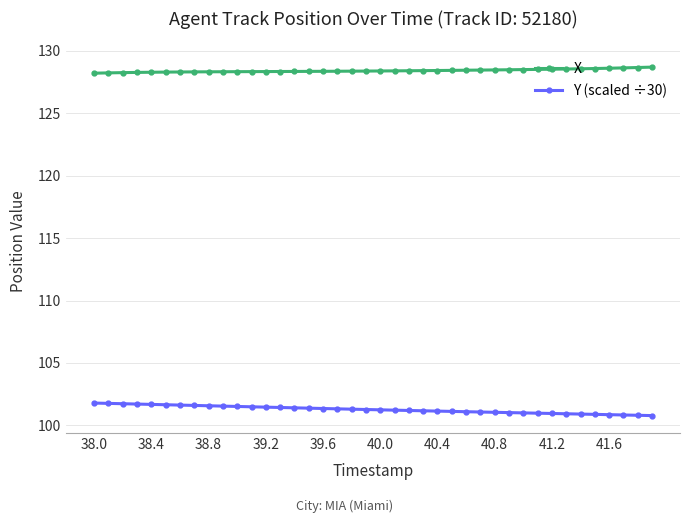

What is the value of the Y (scaled ÷30) point at the 8th from the left?

101.6